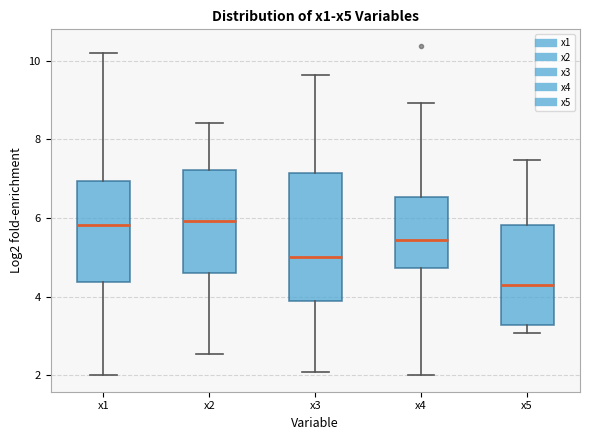

Reading left to right, read every box against the y-axis: the position of its median line, the range the box covers, and the ends of its whiskers. The values are not printed on the chart, so give them approximately, as read against the axis.

x1: median 5.8, box 4.4 to 7.0, whiskers 2.0 to 10.2
x2: median 6.0, box 4.6 to 7.2, whiskers 2.6 to 8.4
x3: median 5.0, box 3.8 to 7.2, whiskers 2.0 to 9.6
x4: median 5.4, box 4.8 to 6.6, whiskers 2.0 to 9.0
x5: median 4.2, box 3.2 to 5.8, whiskers 3.0 to 7.4